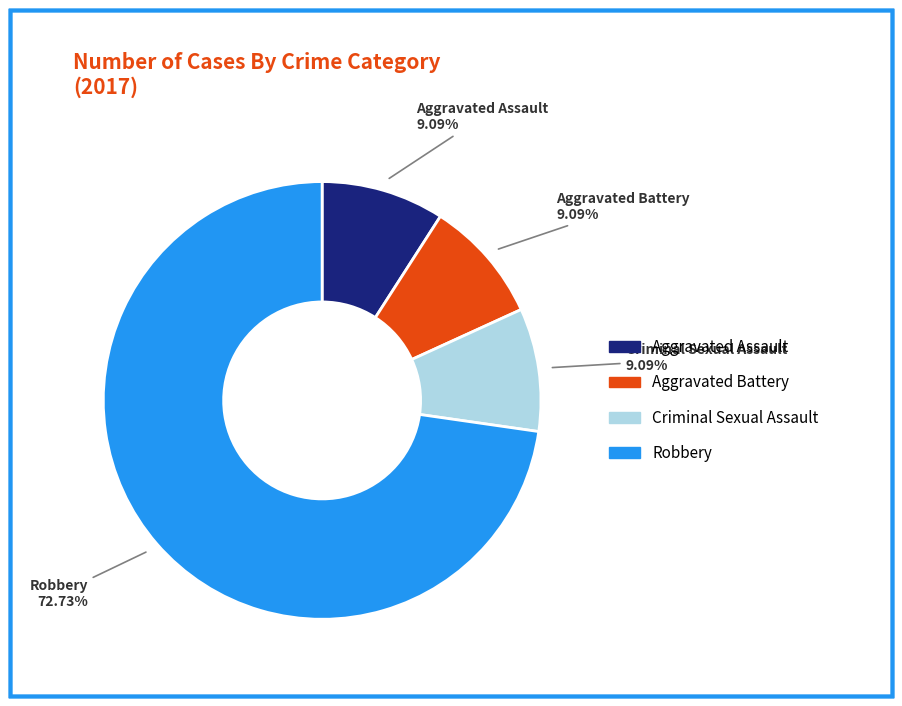

To the nearest percent, what portion does Aggravated Battery represent?

9%